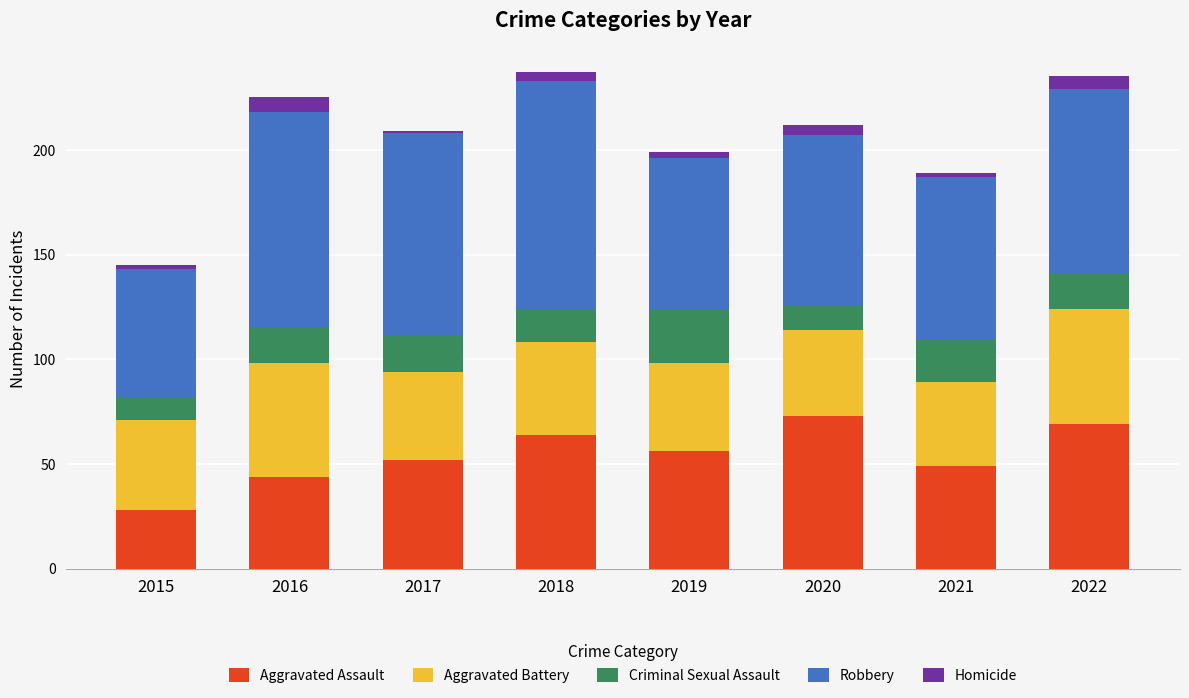

What is the average value of the Aggravated Assault series?

54